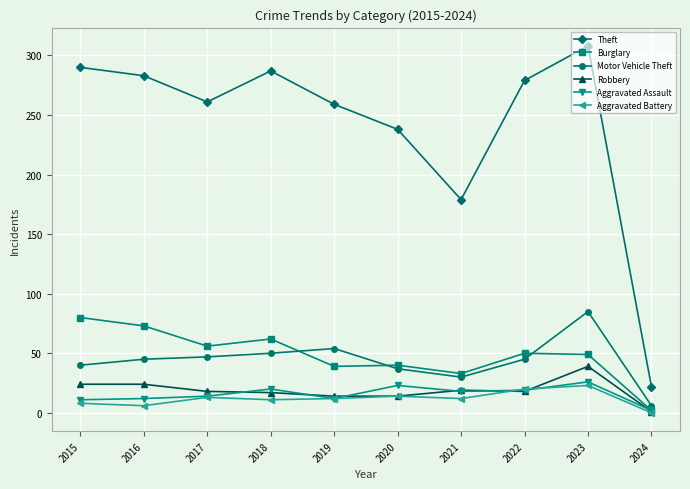

Where is Theft nearest to the value 165?

2021